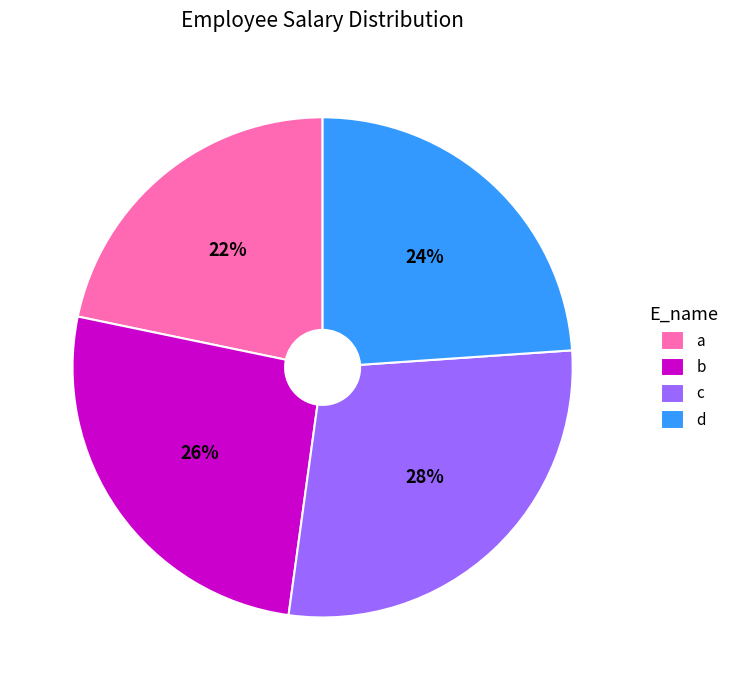

To the nearest percent, what is the difference between the d and c slice percentages?

4%